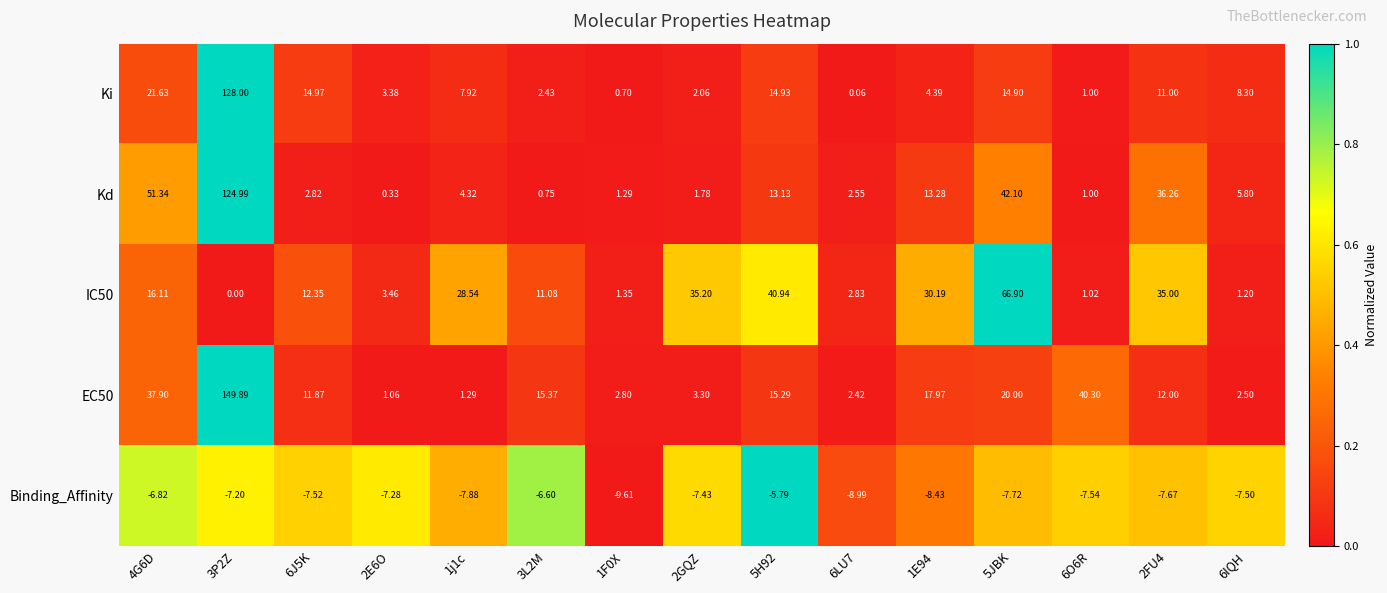

How many distinct data groups are displayed?

5